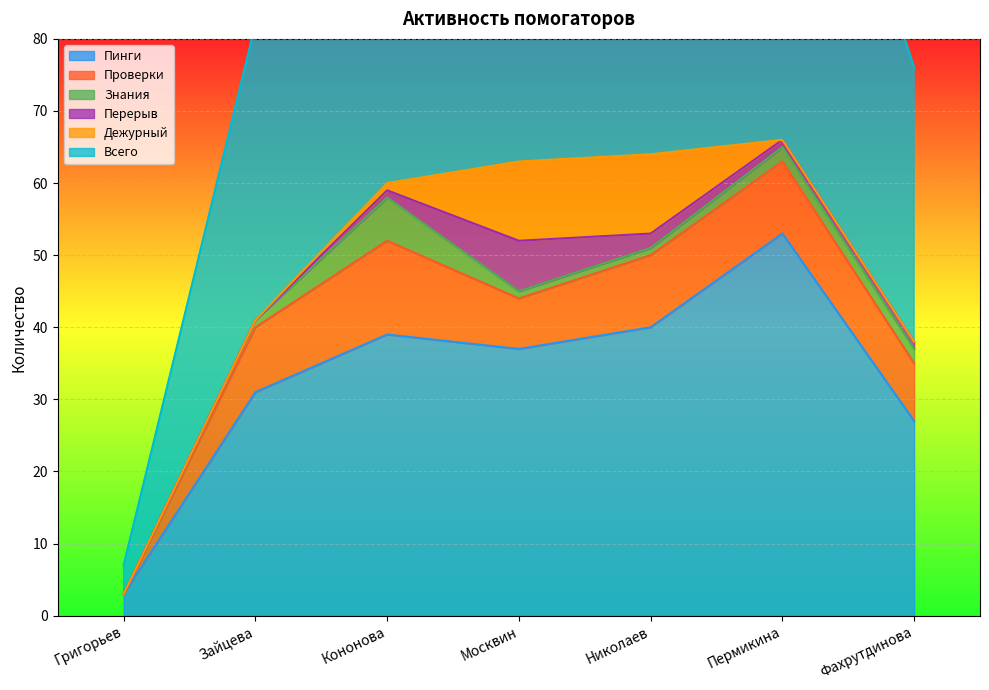

Which series has the widest spread of values?

Всего